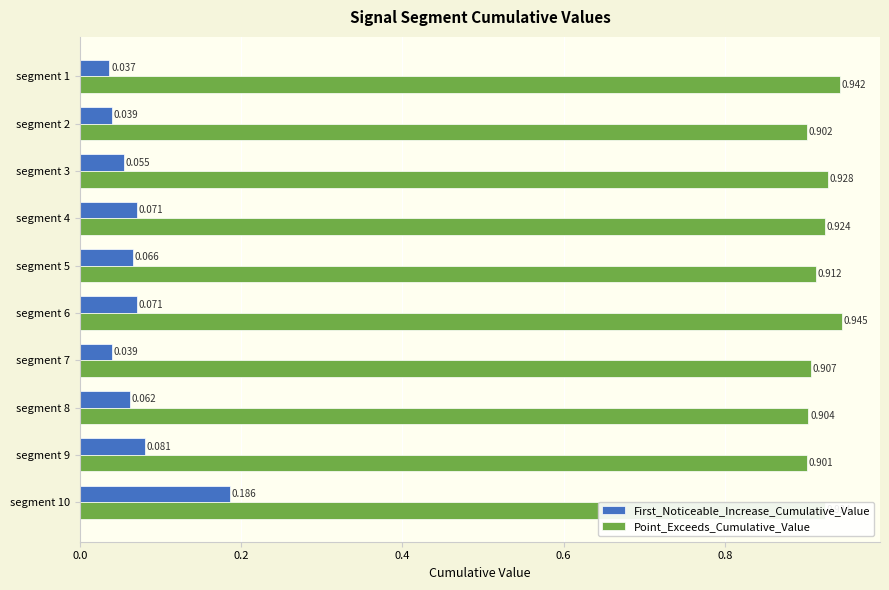

Which series has the largest total across all categories?

Point_Exceeds_Cumulative_Value